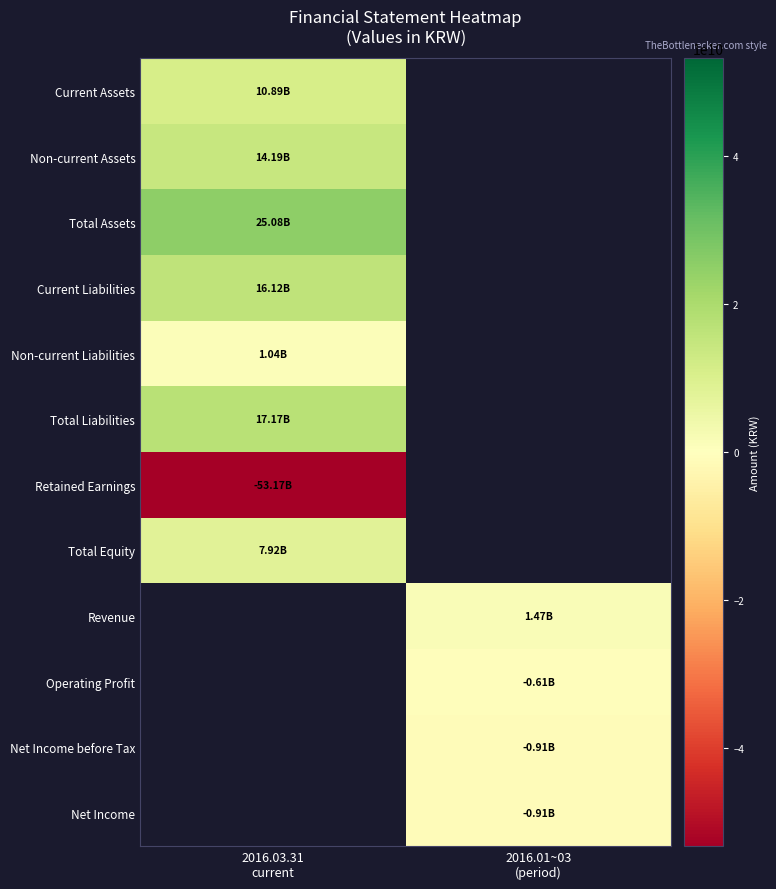

True or false: Operating Profit has a value of -337638561.5 at 2016.01~03 (period).

False